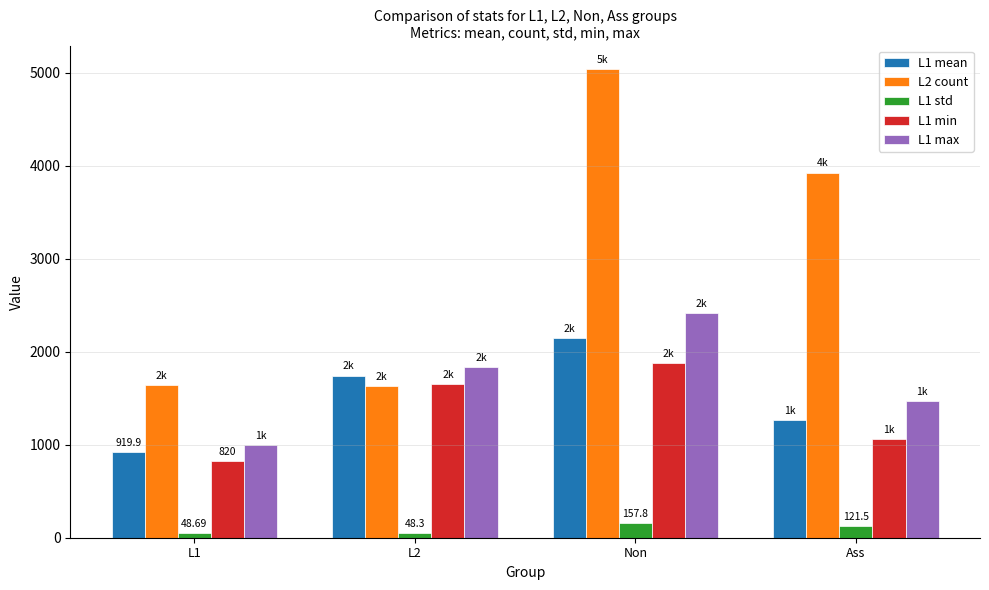

Which series has the widest spread of values?

L2 count